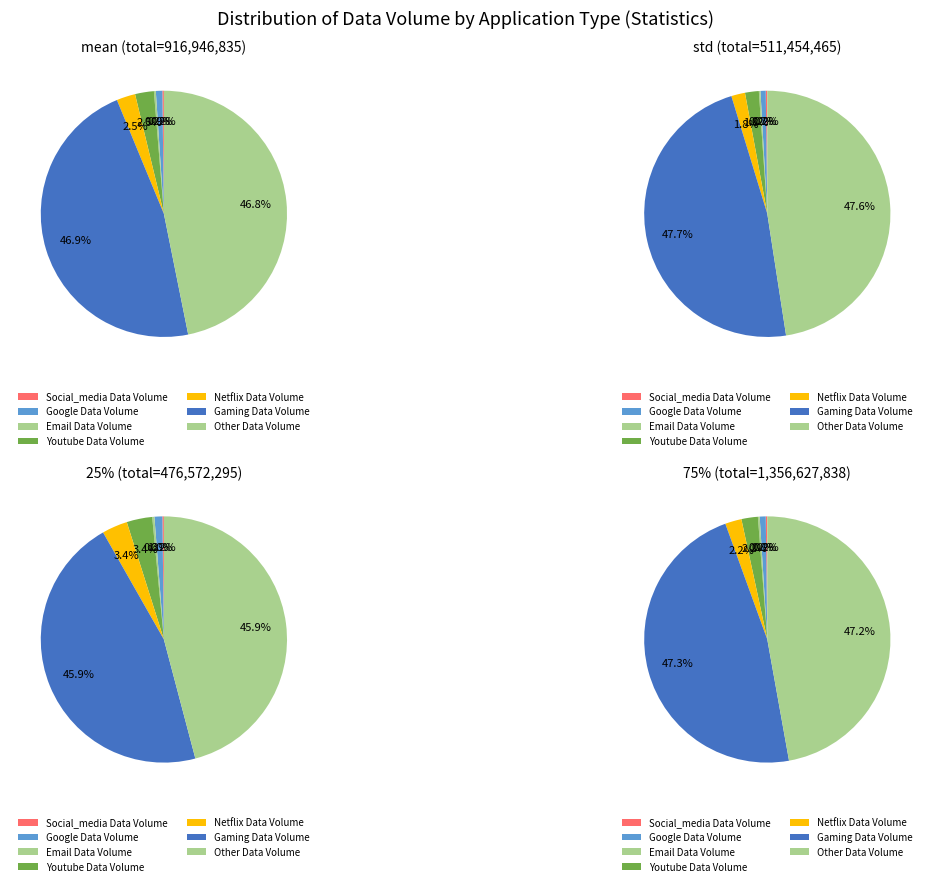

To the nearest percent, what is the combined percentage of Gaming Data Volume and Other Data Volume?

94%